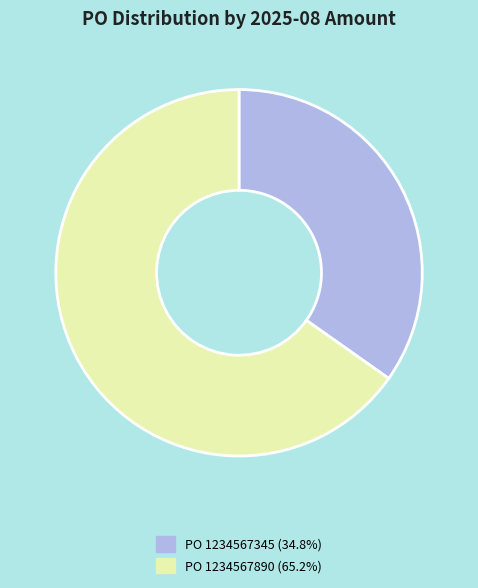

Is there a majority slice in this chart?

Yes